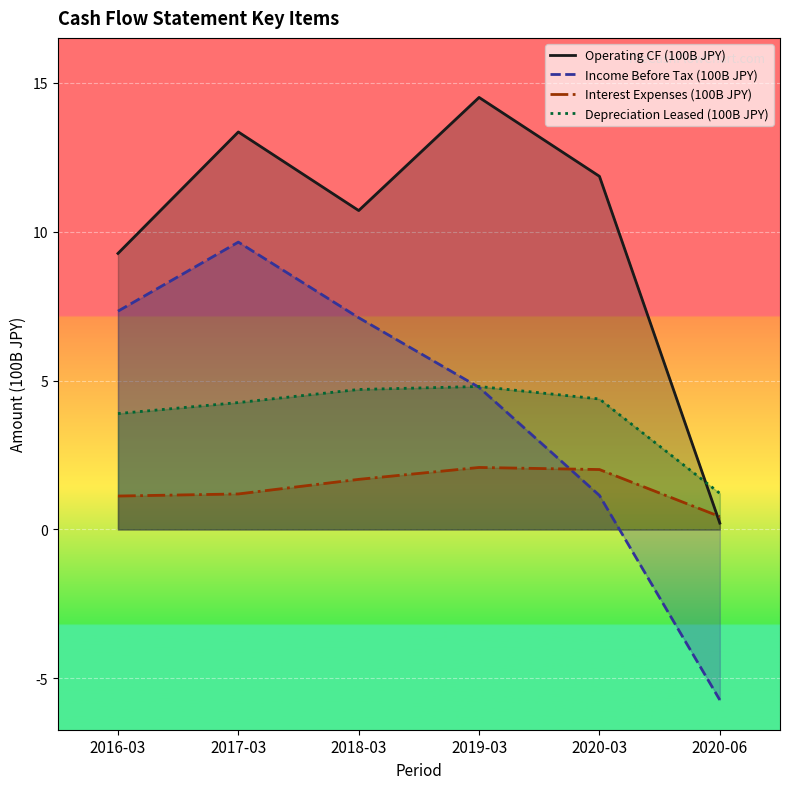

The Interest Expenses (100B JPY) series shows 1.2 at 2017-03. True or false?

True